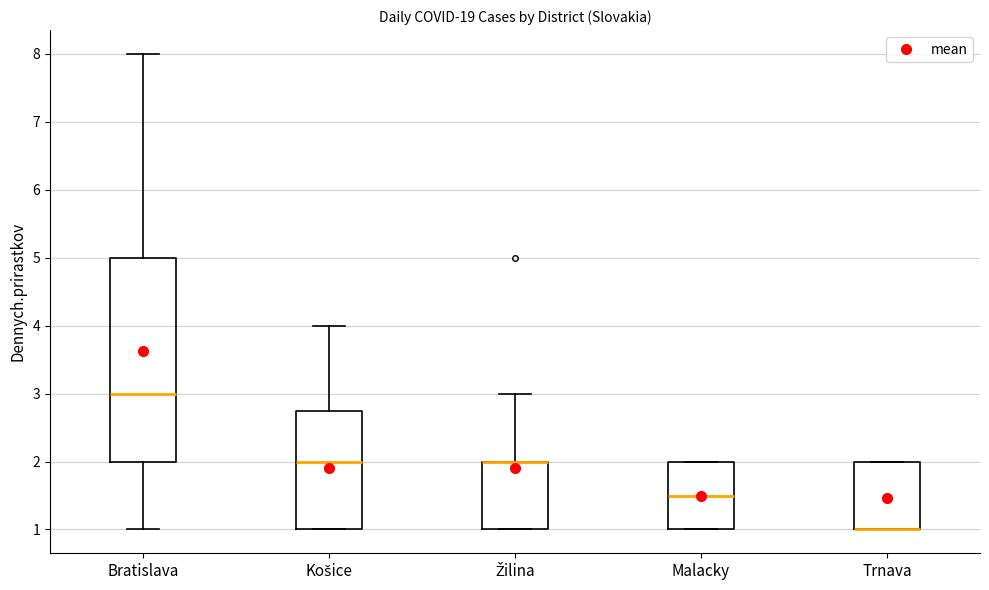

Reading left to right, transcribe this box plot: for each box, give where its median line is, the range the box spans, and where its two whiskers end, as read against the y-axis. The values are not printed on the chart, so give them approximately, as read against the axis.

Bratislava: median 3.0, box 2.0 to 5.0, whiskers 1.0 to 8.0
Košice: median 2.0, box 1.0 to 2.8, whiskers 1.0 to 4.0
Žilina: median 2.0 (drawn on the box's upper edge), box 1.0 to 2.0, whiskers 1.0 to 3.0
Malacky: median 1.5, box 1.0 to 2.0, whiskers 1.0 to 2.0
Trnava: median 1.0 (drawn on the box's lower edge), box 1.0 to 2.0, whiskers 1.0 to 2.0